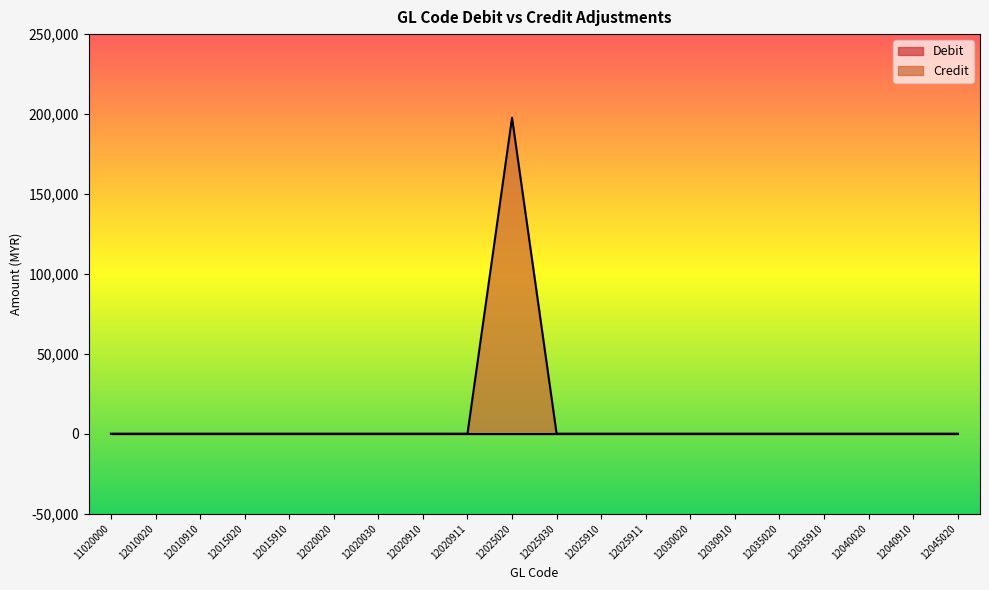

List the labels in order of value, smallest first.

11020000, 12010020, 12010910, 12015020, 12015910, 12020020, 12020030, 12020910, 12020911, 12025030, 12025910, 12025911, 12030020, 12030910, 12035020, 12035910, 12040020, 12040910, 12045020, 12025020